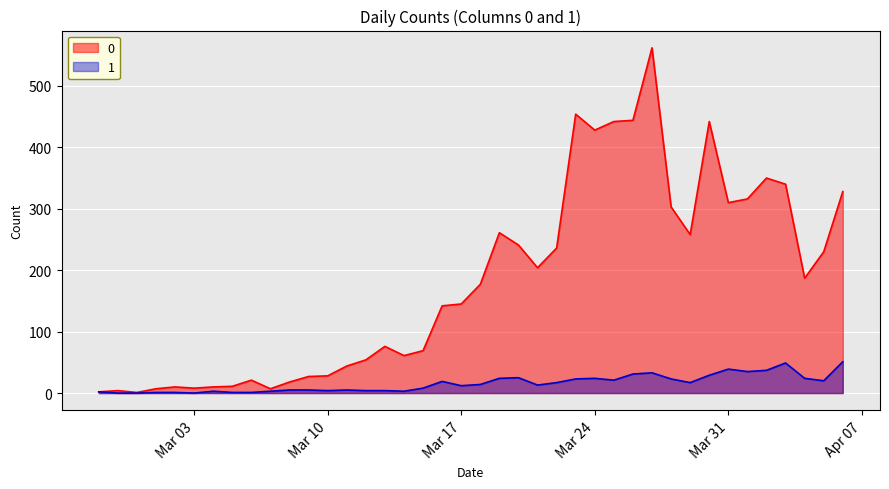

How many lines are shown in the chart?

2